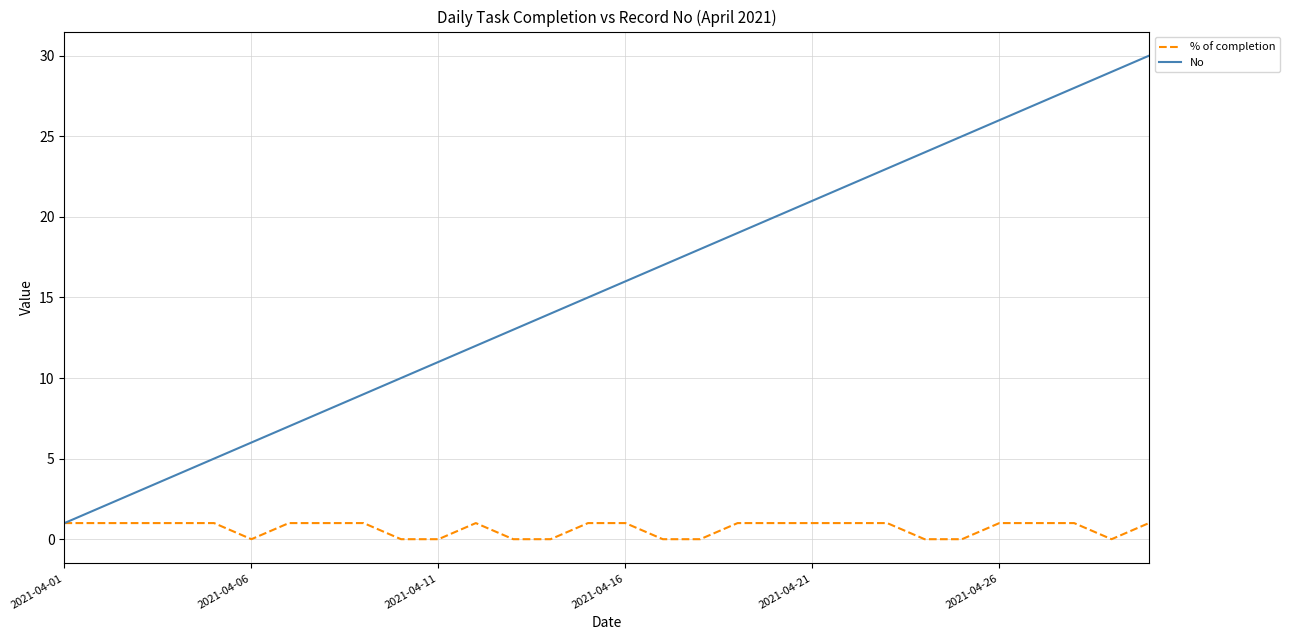

Does the chart display data point markers on the line(s)?

No